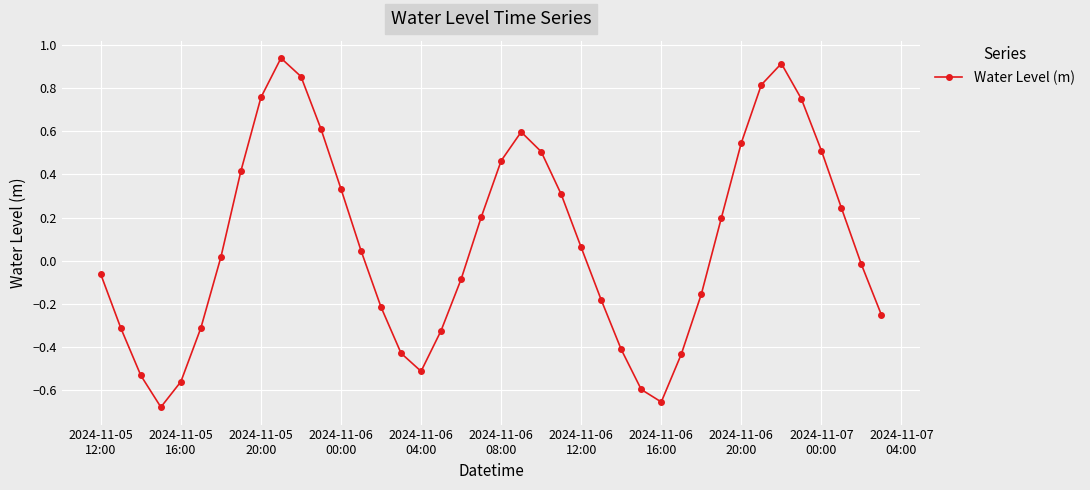

How many values are below zero?

19